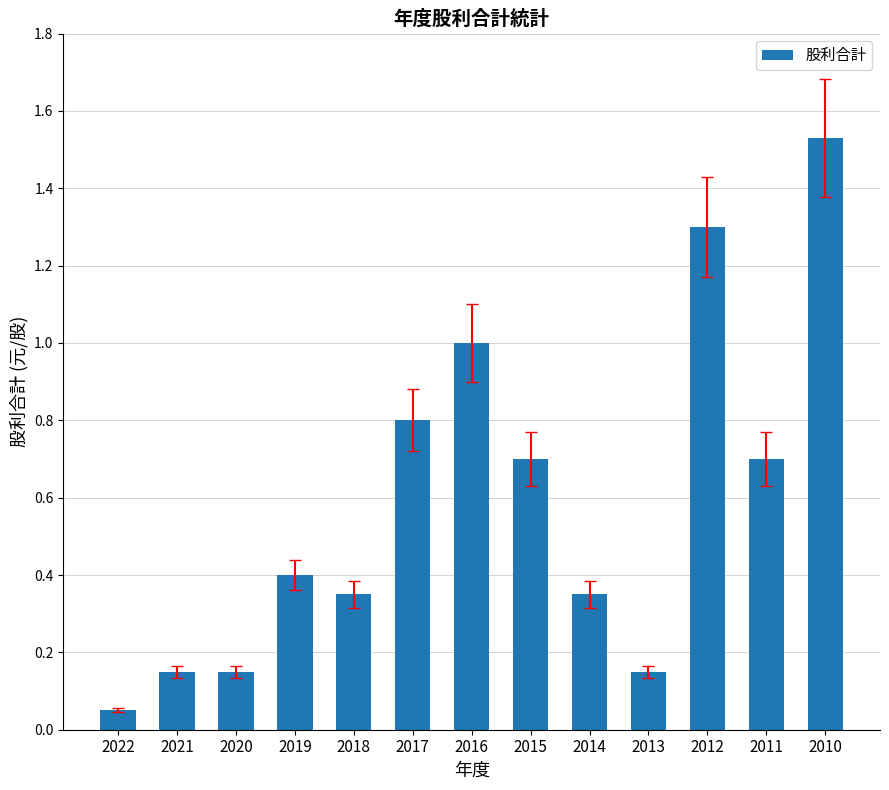

The value at 2015 is 0.7. True or false?

True